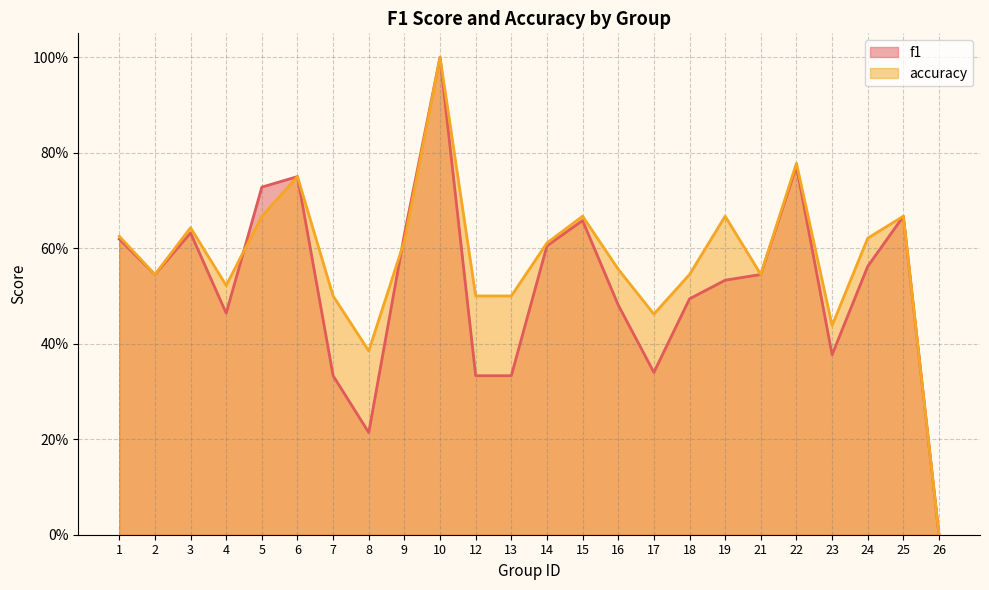

The accuracy series shows 0.1 at 17. True or false?

False